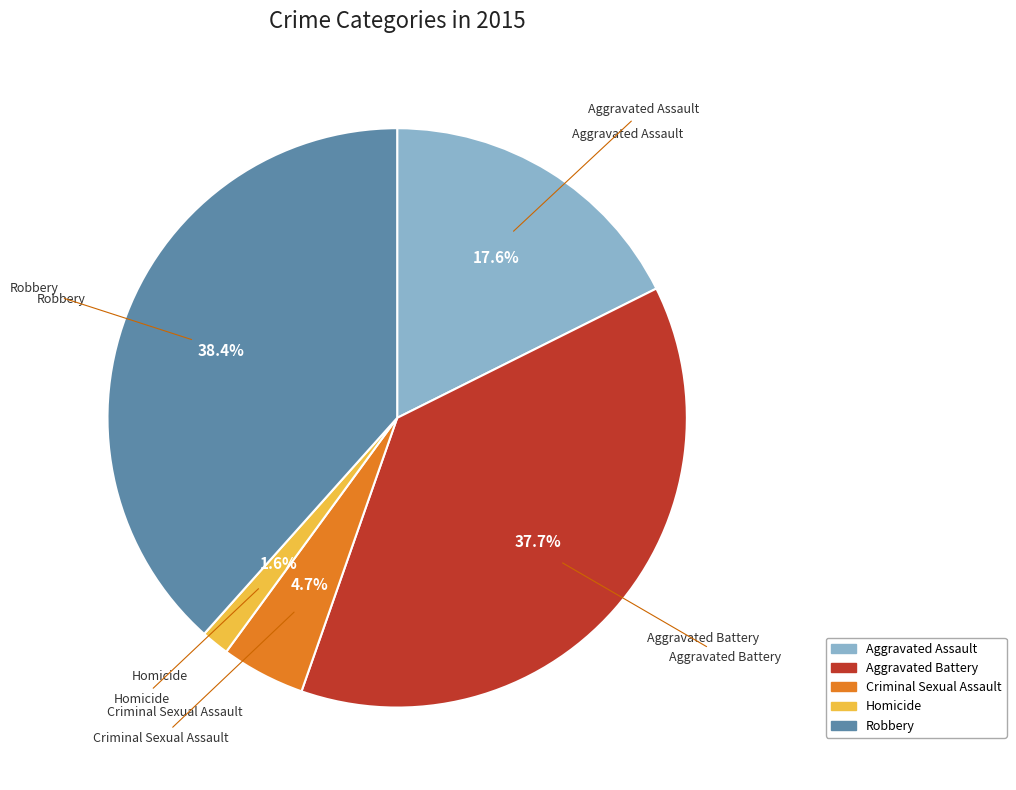

Which has a higher value, Aggravated Assault or Homicide?

Aggravated Assault